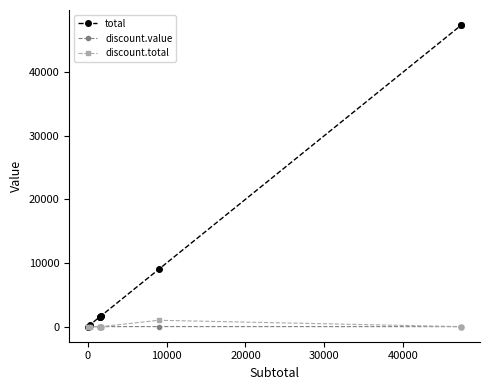

Count the number of data series in this chart.

3